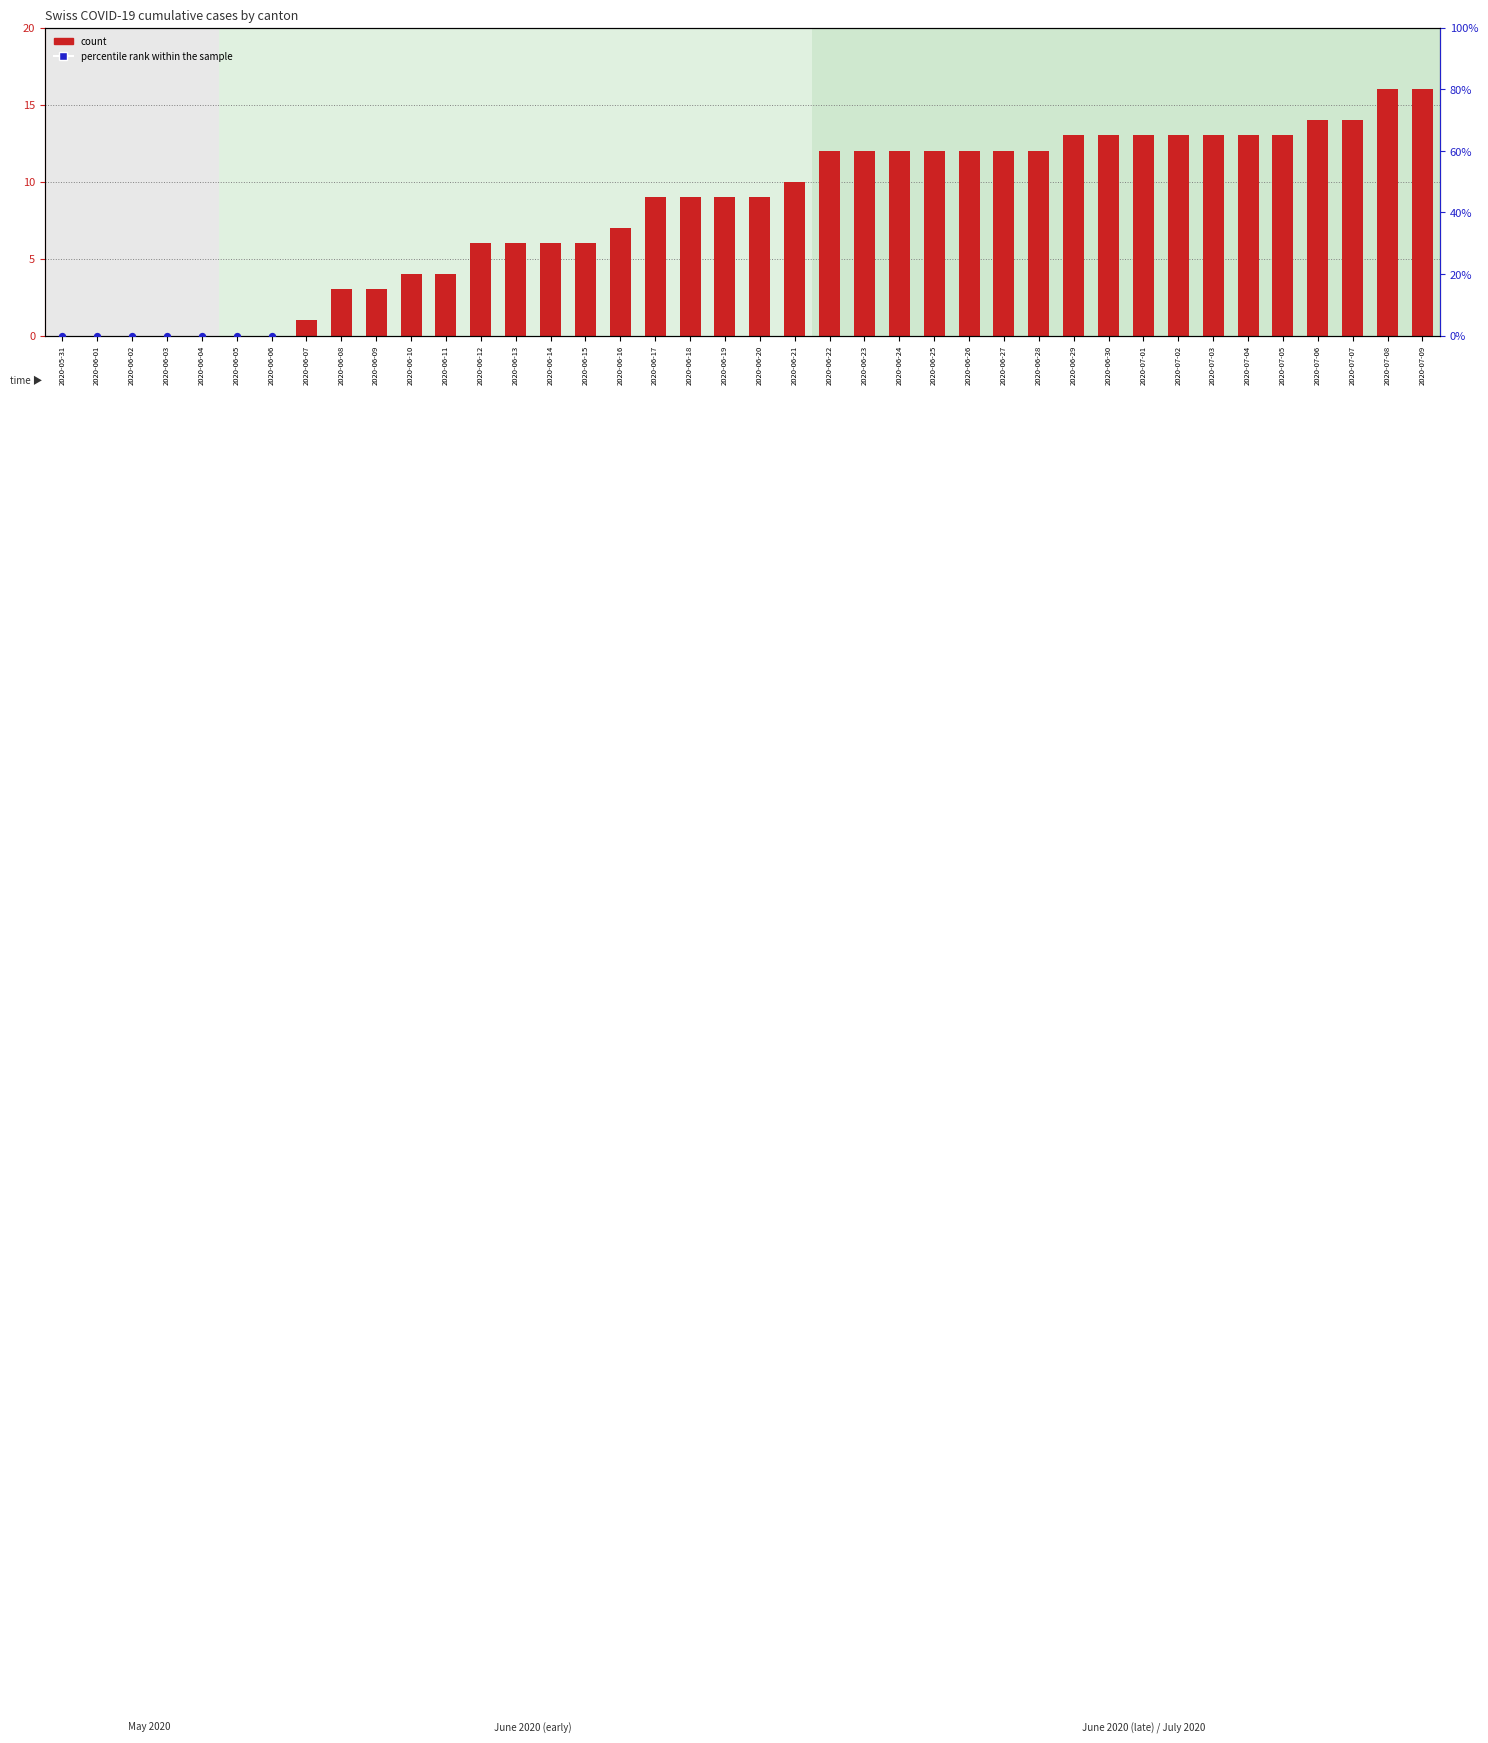

Which series has the largest total across all categories?

percentile rank within the sample